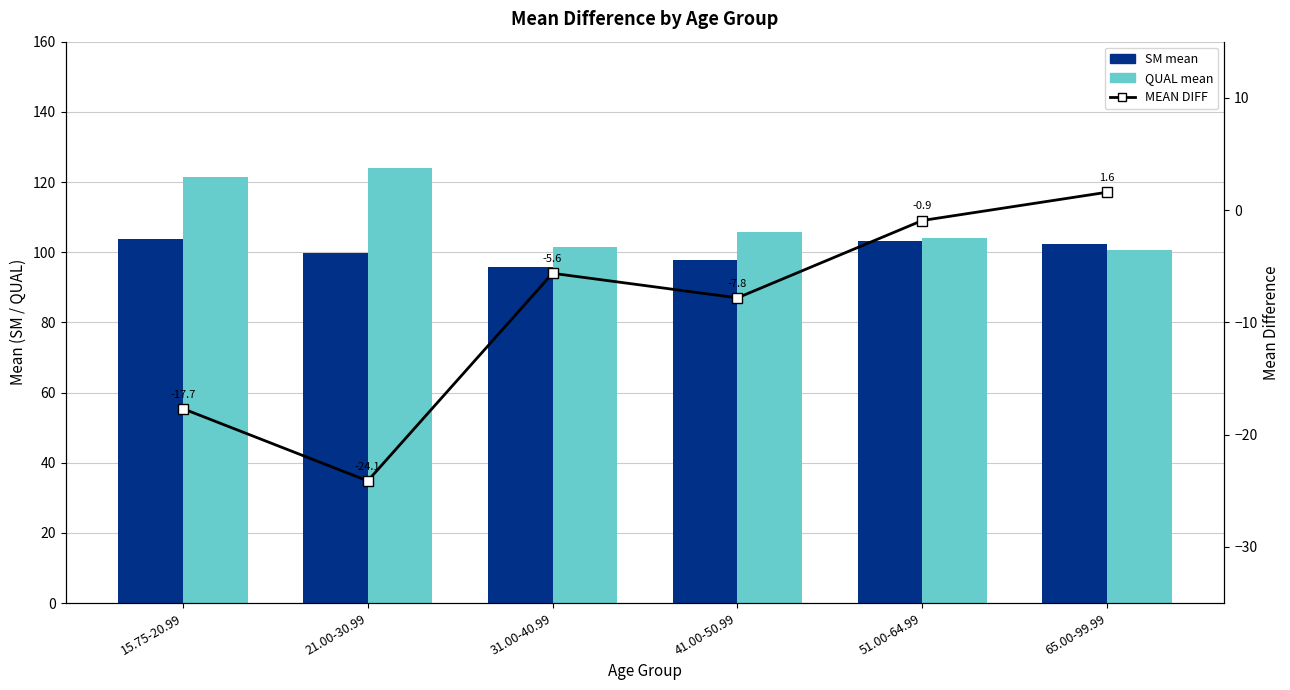

Where does the SM mean series first go above 102?

15.75-20.99